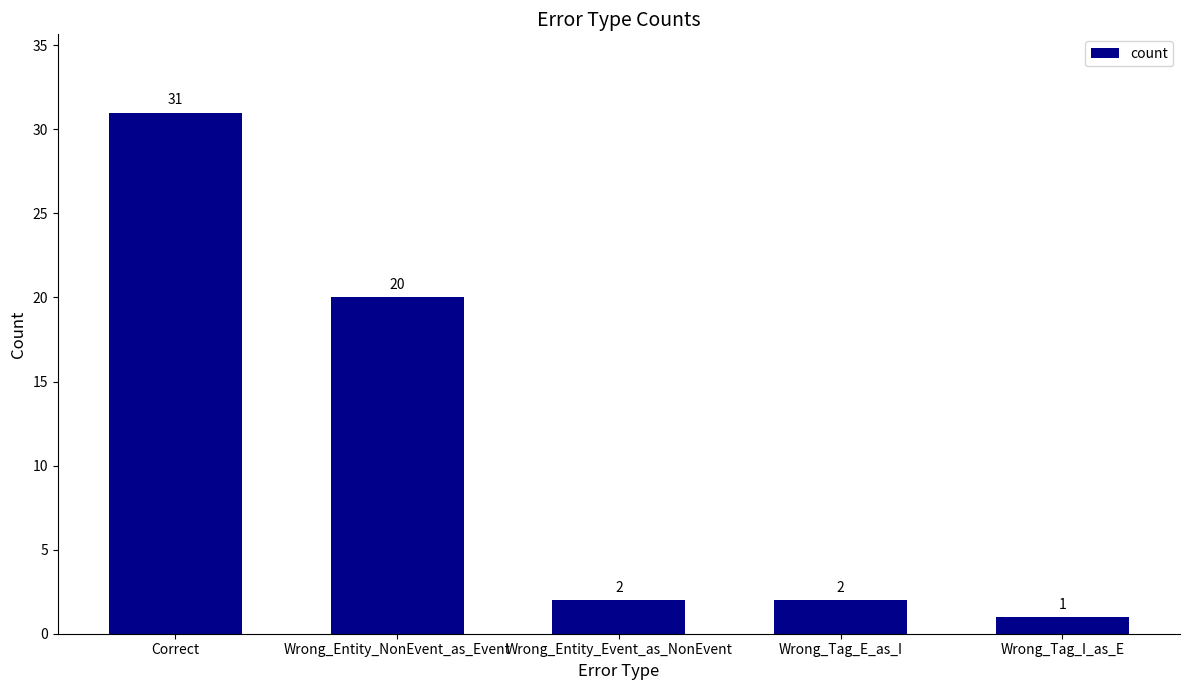

What is the label of the 1st bar from the right?

Wrong_Tag_I_as_E